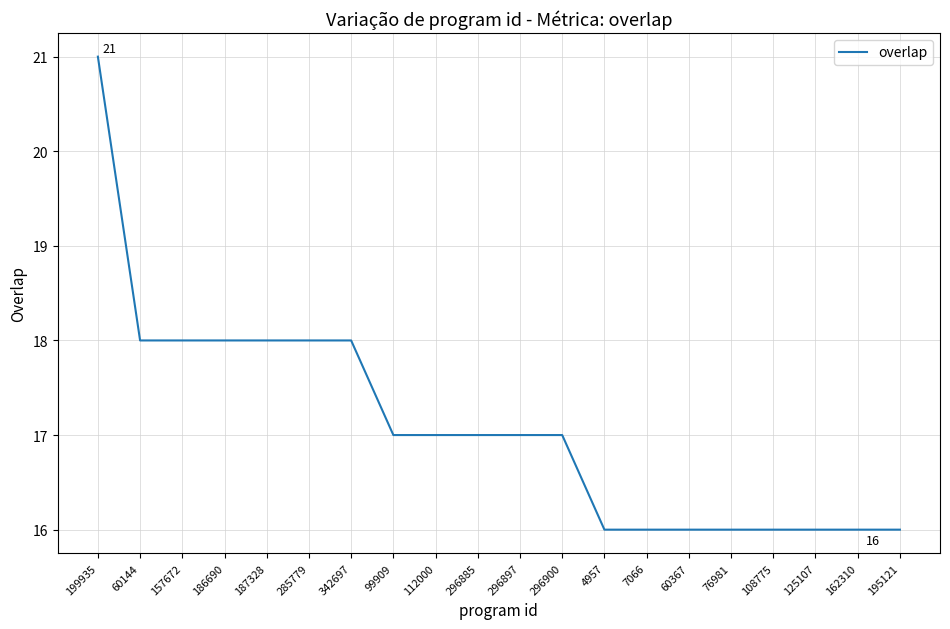

How many lines are shown in the chart?

1